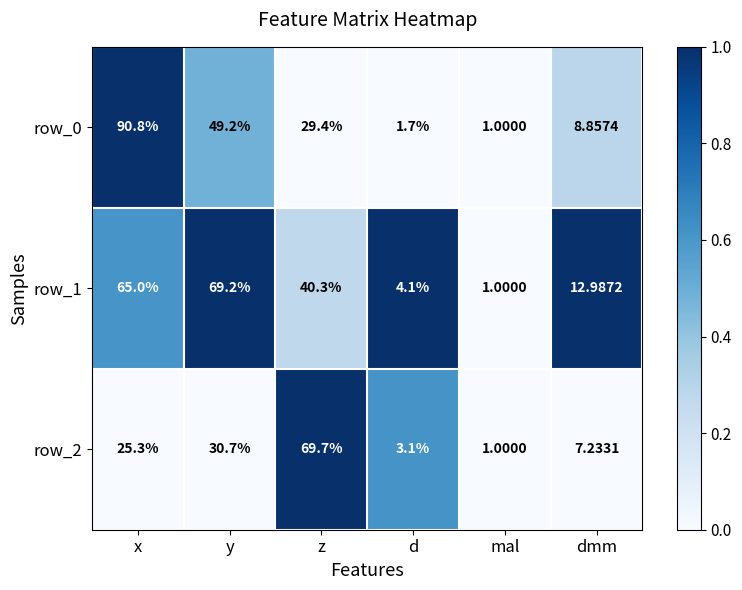

Which series has the widest spread of values?

row_0